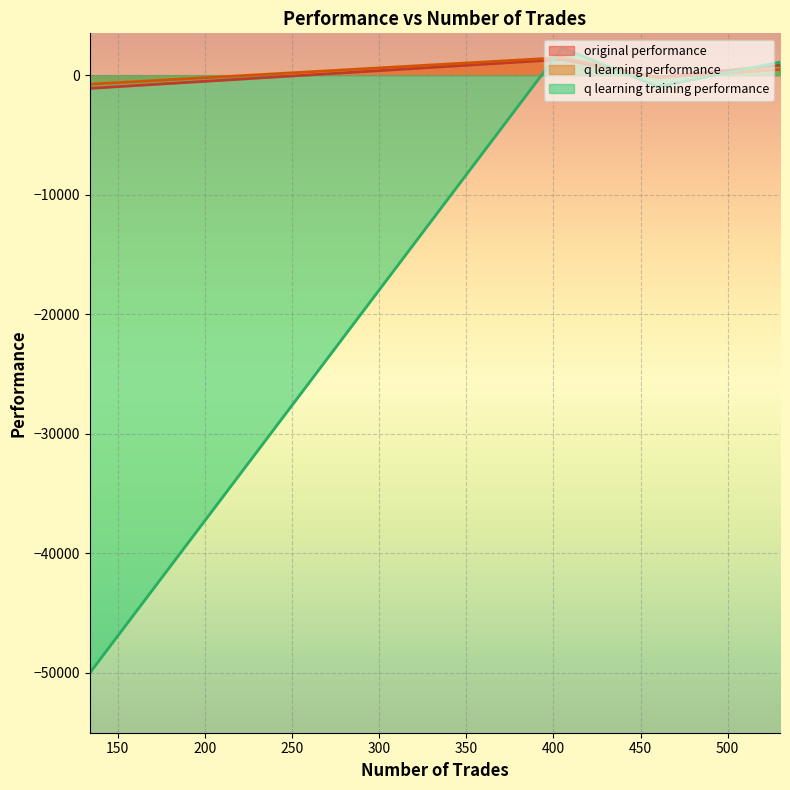

What is the total value across all series at 530?

2408.3